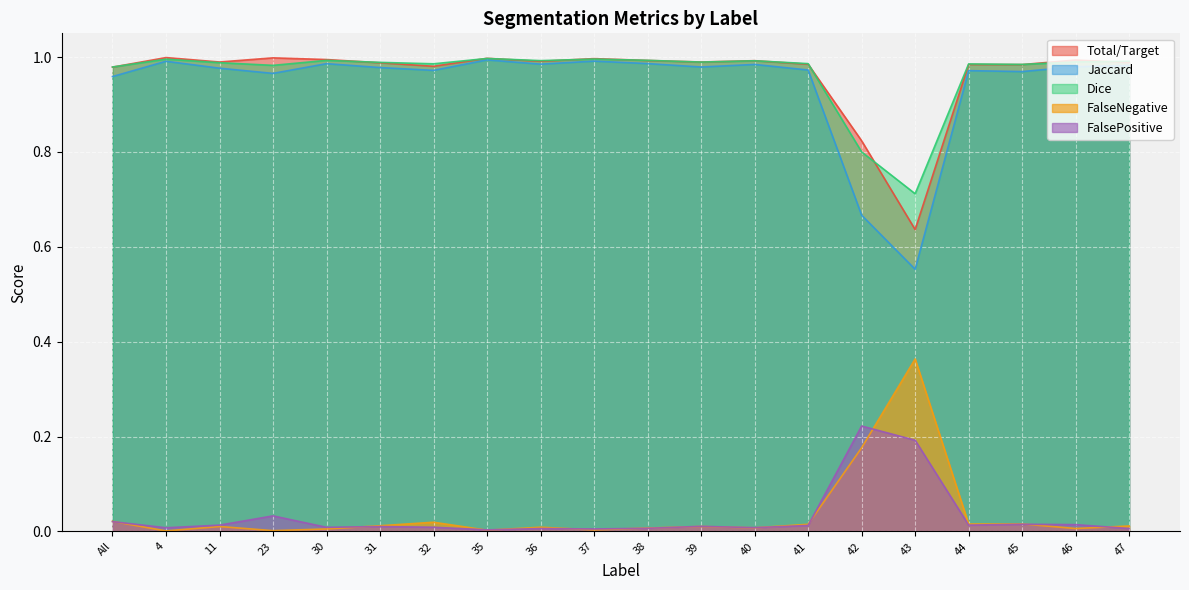

How many interior local peaks does the FalseNegative series have?

6